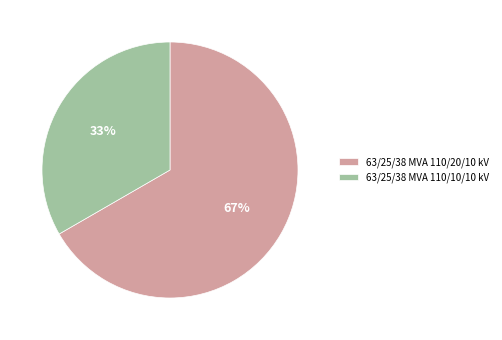

What is the smallest slice in the pie chart?

63/25/38 MVA 110/10/10 kV